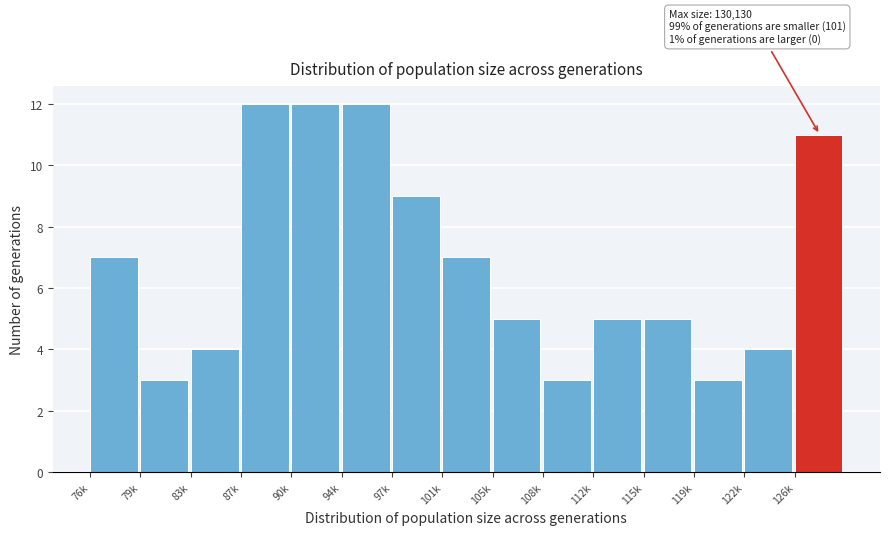

Reading right to left, transcribe all the data shown in this chart.

11	4	3	5	5	3	5	7	9	12	12	12	4	3	7